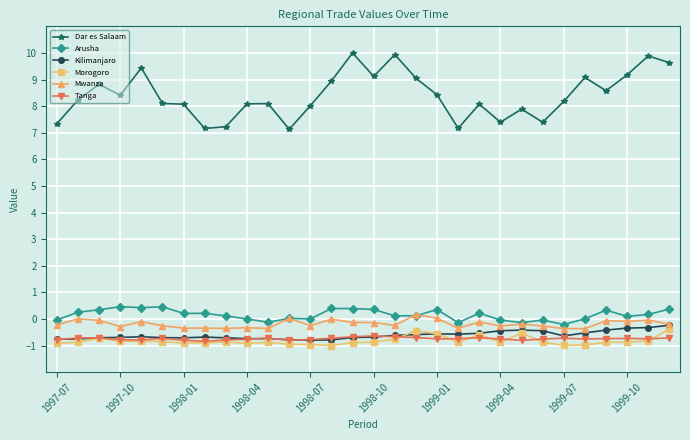

True or false: Dar es Salaam and Arusha cross at least once.

False